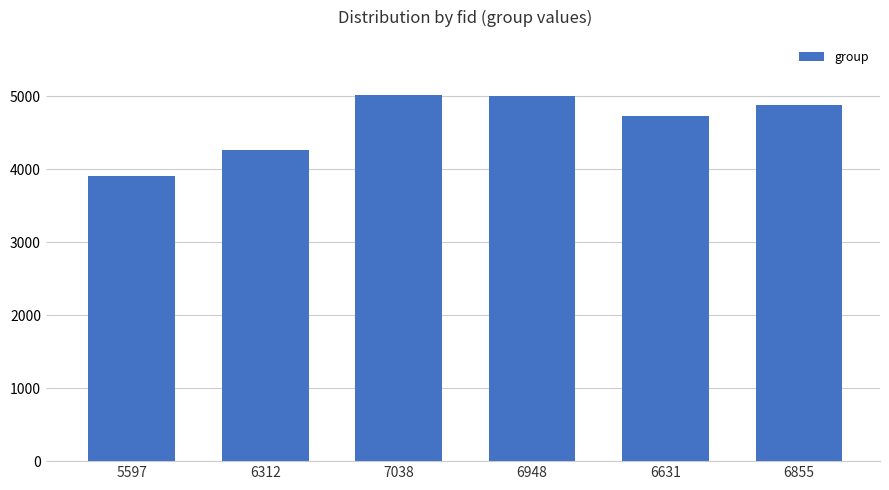

What is the greatest value displayed?

5020